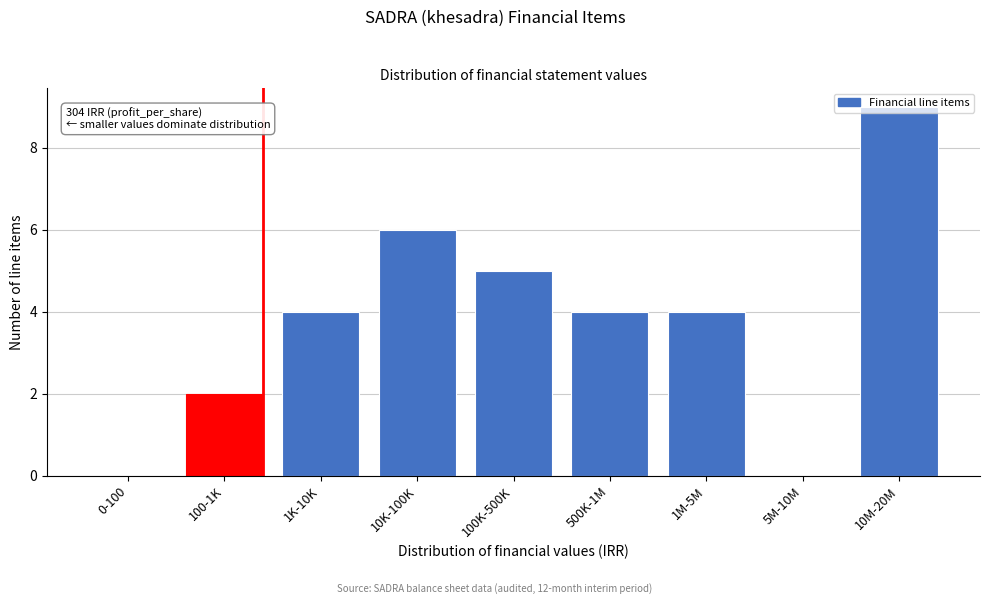

What is the maximum value shown in the chart?

9